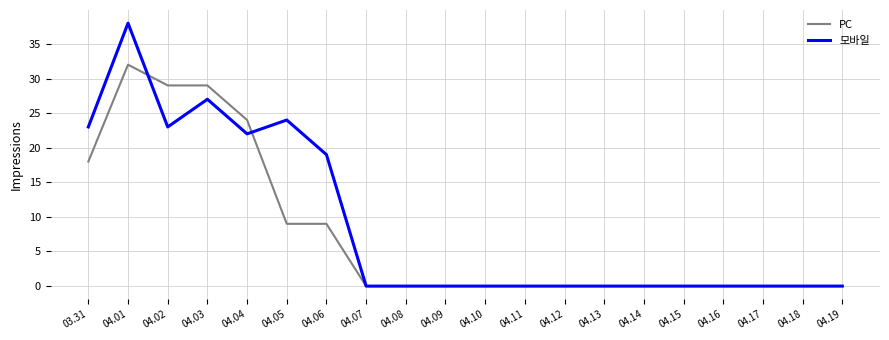

Which label corresponds to the largest value in the chart?

04.01